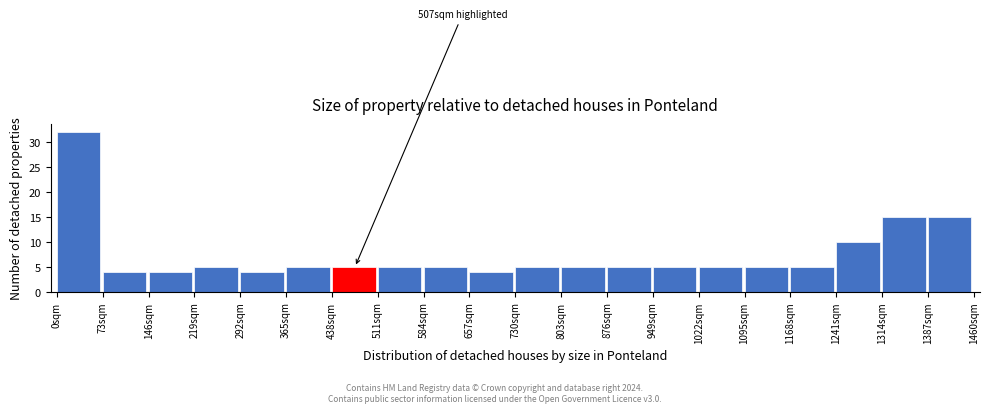

Which range on the x-axis has the tallest bar?

0 to 73